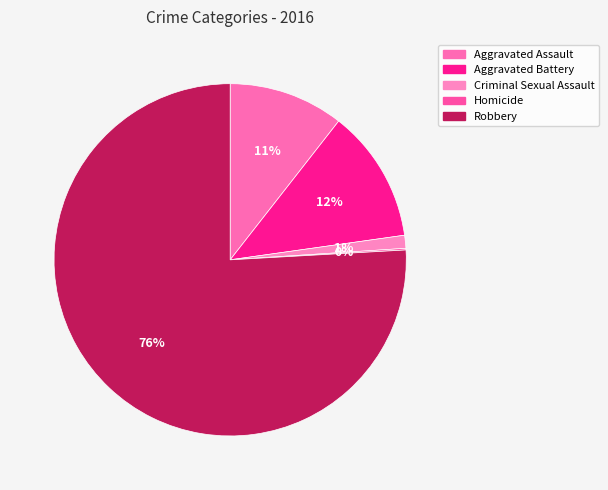

What percentage do Homicide and Aggravated Assault together represent?

10.7%